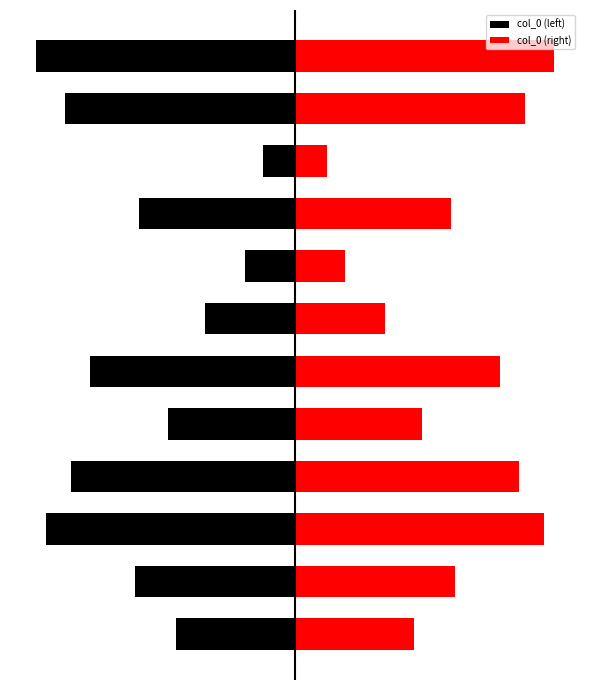

Which series has the largest range (max minus min)?

col_0 (left)